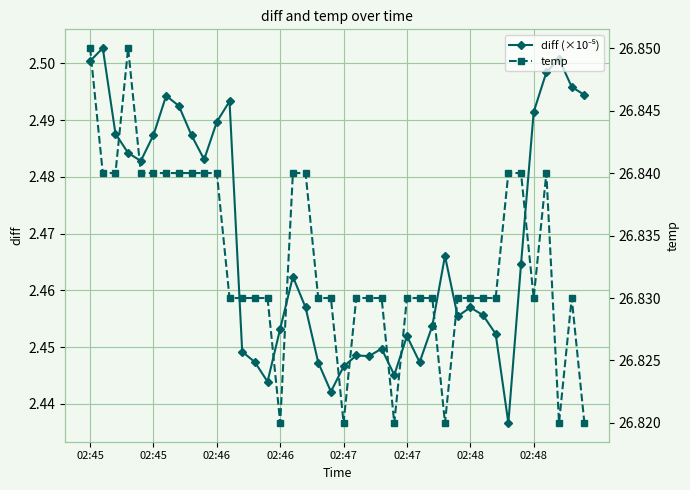

How many lines are shown in the chart?

2